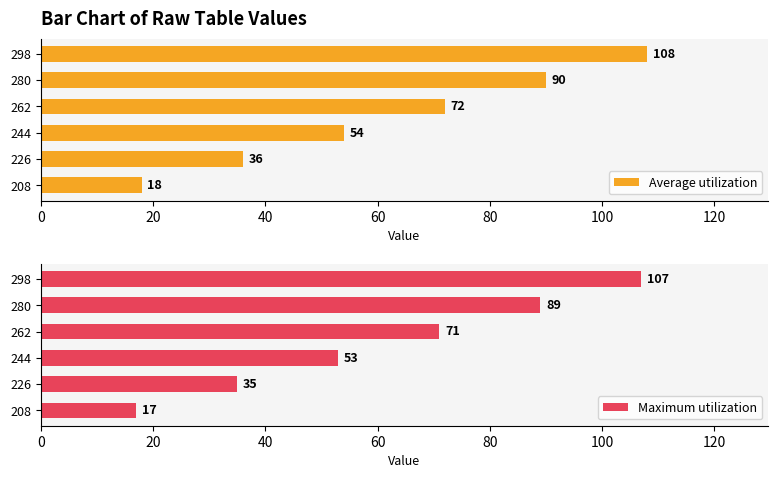

Rank the series by their average value, from highest to lowest.

Average utilization, Maximum utilization